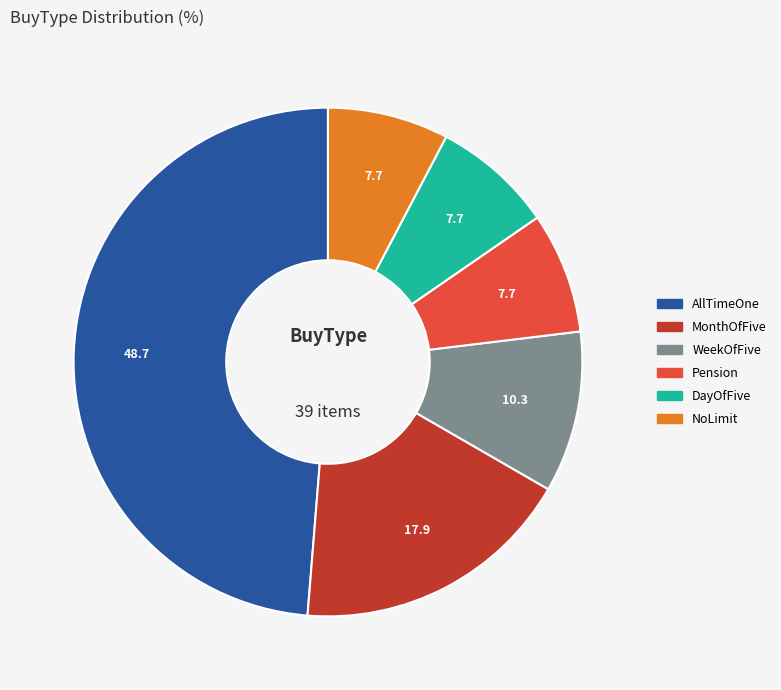

Combined, do DayOfFive and NoLimit account for over 50%?

No